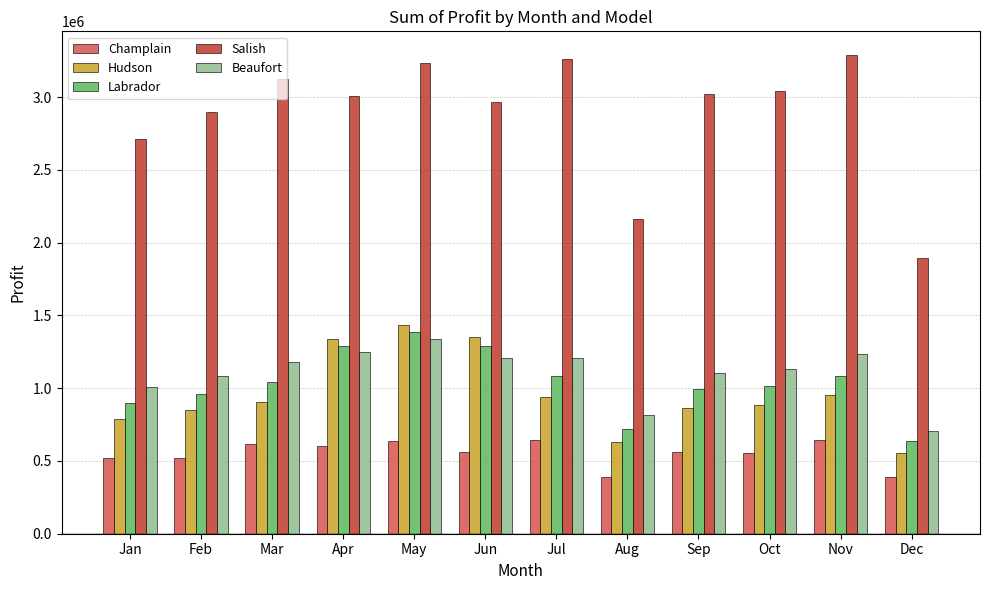

At how many categories does at least one series exceed 2511528?

10